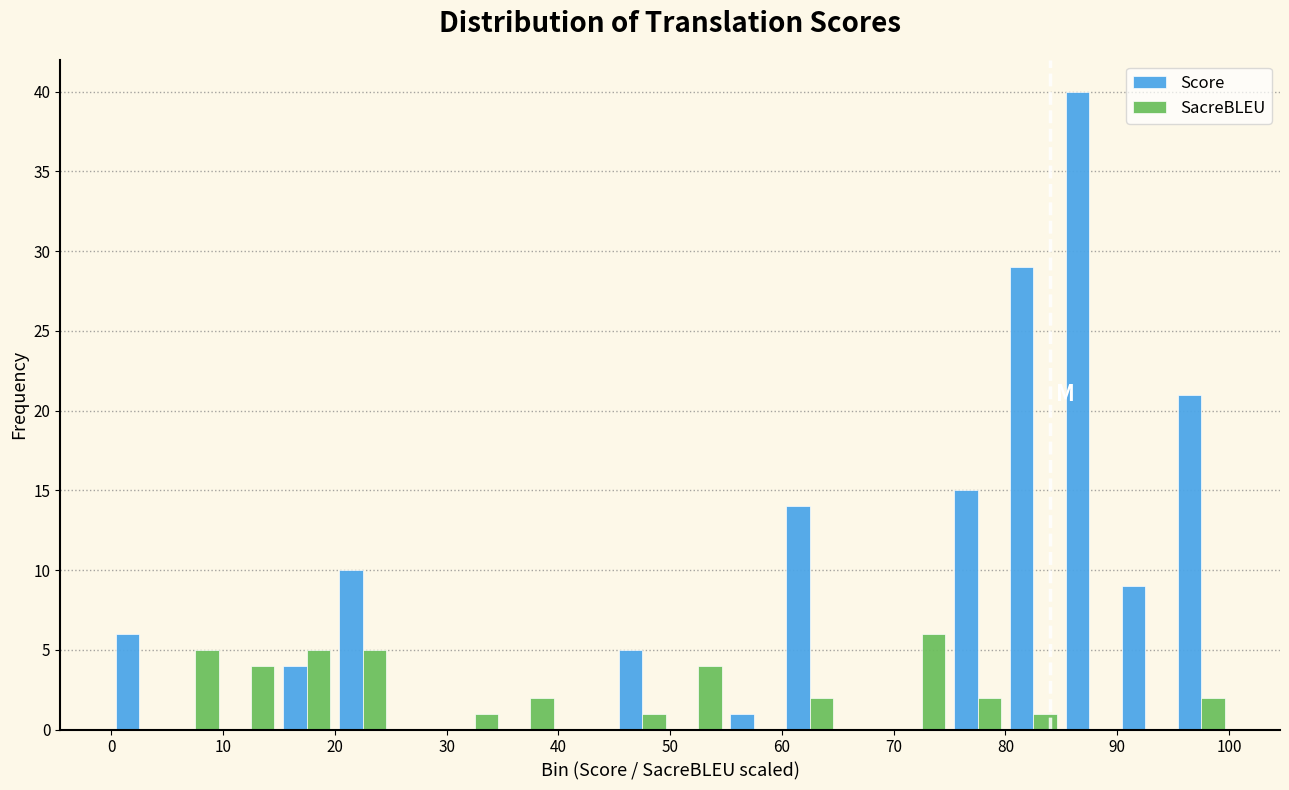

Reading left to right, transcribe this chart: for each range on the x-axis, give the height of each series' bar. The values are not printed on the chart, so give them approximately, as read against the axis.

0 to 5: Score=6	SacreBLEU=0
5 to 10: Score=0	SacreBLEU=5
10 to 15: Score=0	SacreBLEU=4
15 to 20: Score=4	SacreBLEU=5
20 to 25: Score=10	SacreBLEU=5
25 to 30: Score=0	SacreBLEU=0
30 to 35: Score=0	SacreBLEU=1
35 to 40: Score=0	SacreBLEU=2
40 to 45: Score=0	SacreBLEU=0
45 to 50: Score=5	SacreBLEU=1
50 to 55: Score=0	SacreBLEU=4
55 to 60: Score=1	SacreBLEU=0
60 to 65: Score=14	SacreBLEU=2
65 to 70: Score=0	SacreBLEU=0
70 to 75: Score=0	SacreBLEU=6
75 to 80: Score=15	SacreBLEU=2
80 to 85: Score=29	SacreBLEU=1
85 to 90: Score=40	SacreBLEU=0
90 to 95: Score=9	SacreBLEU=0
95 to 100: Score=21	SacreBLEU=2